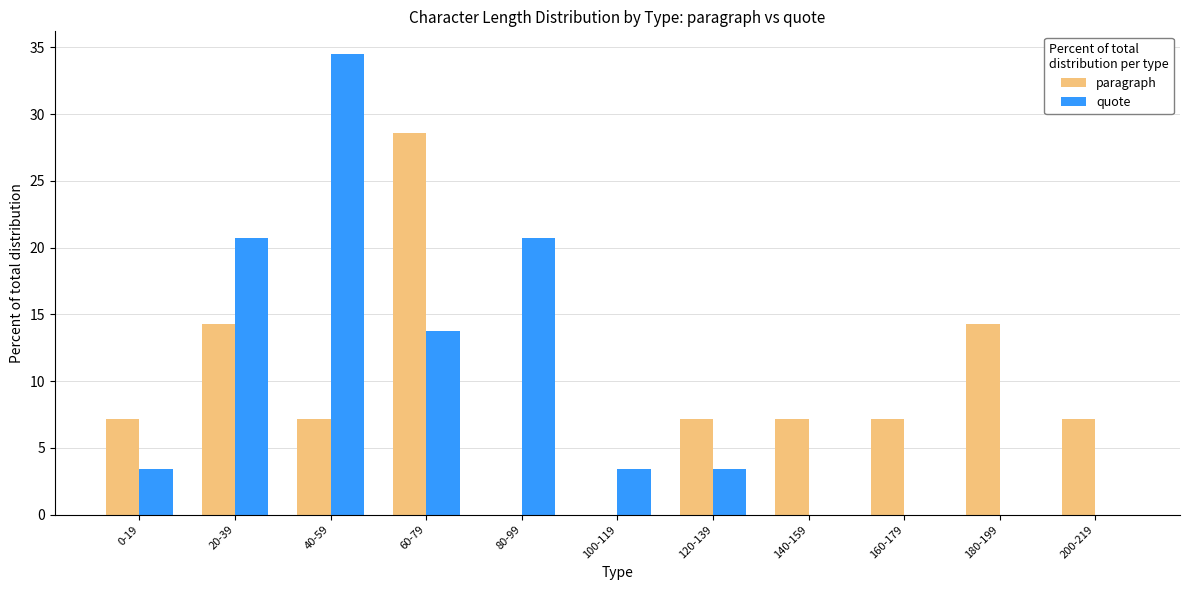

Is the value of paragraph at 0-19 greater than the value of quote at 80-99?

No